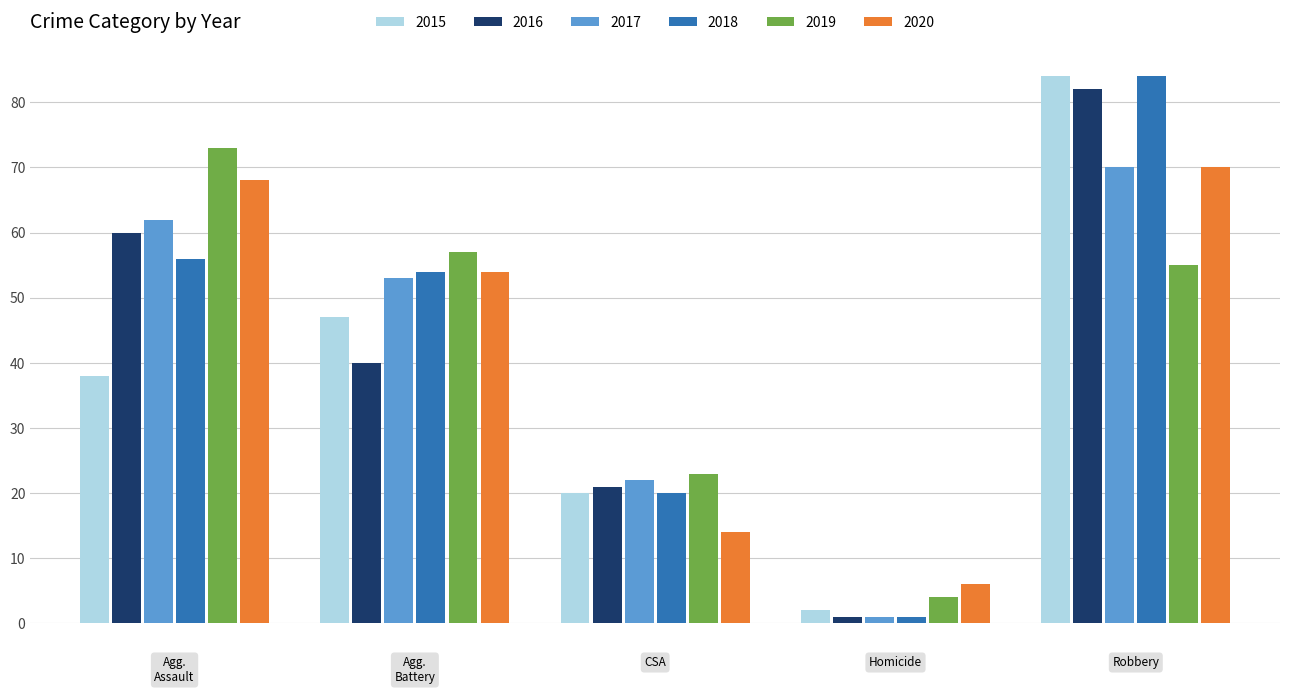

What is the sum of all 2017 values?

208